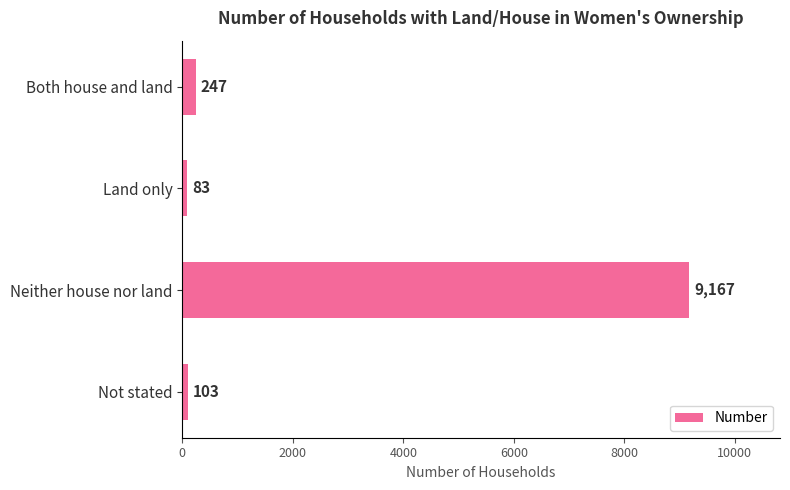

Rank the categories by value from lowest to highest.

Land only, Not stated, Both house and land, Neither house nor land